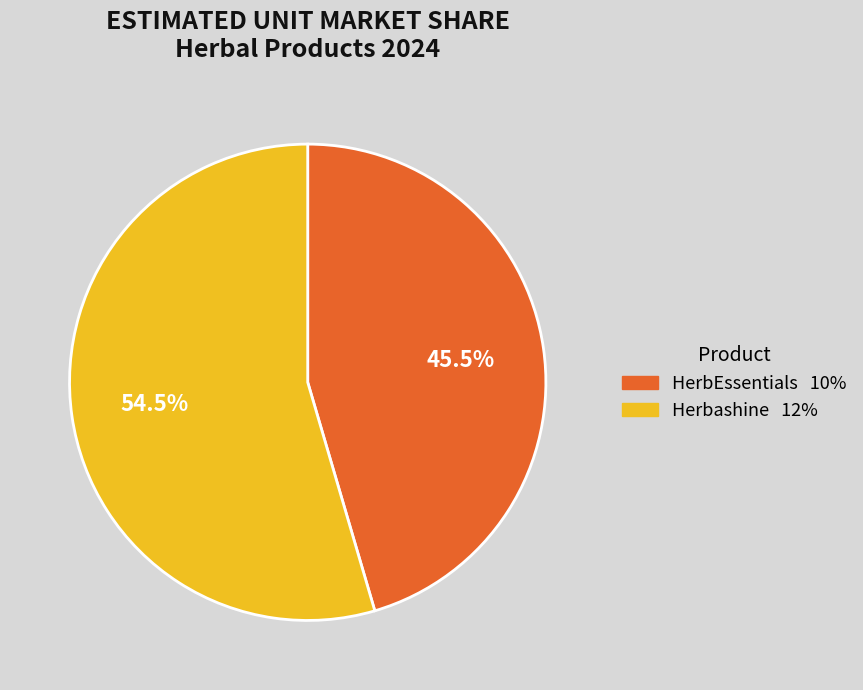

Count the number of slices in the pie.

2